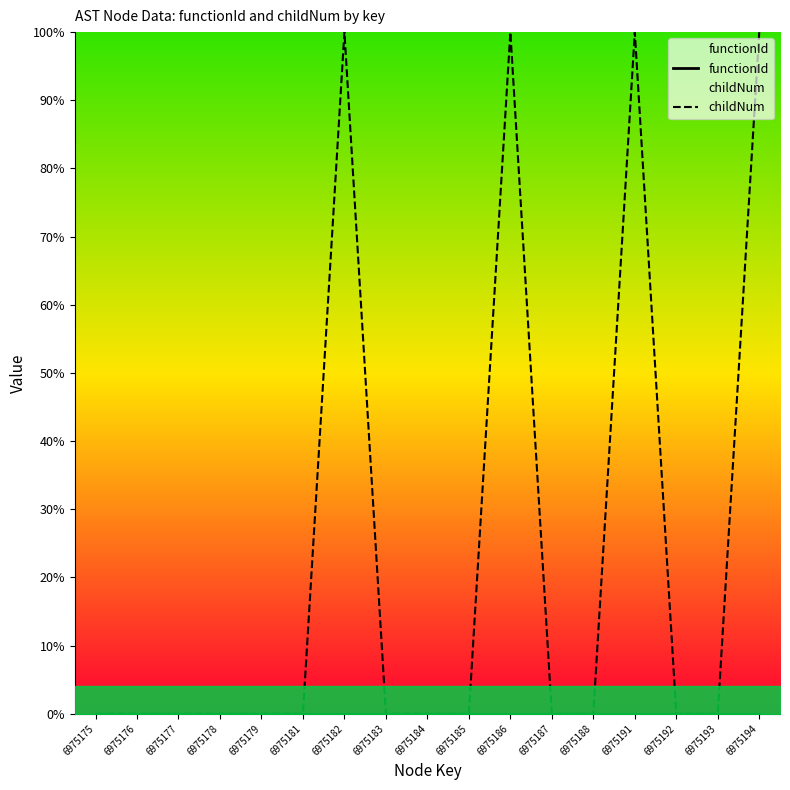

Rank the series at 6975179 from lowest to highest value.

functionId, childNum